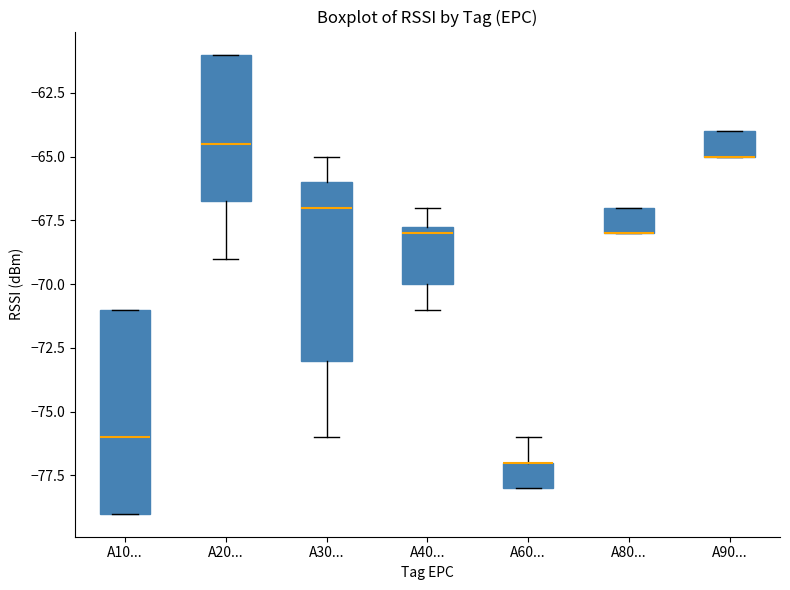

Which box is the tallest, from its lower edge to its upper edge?

A10...